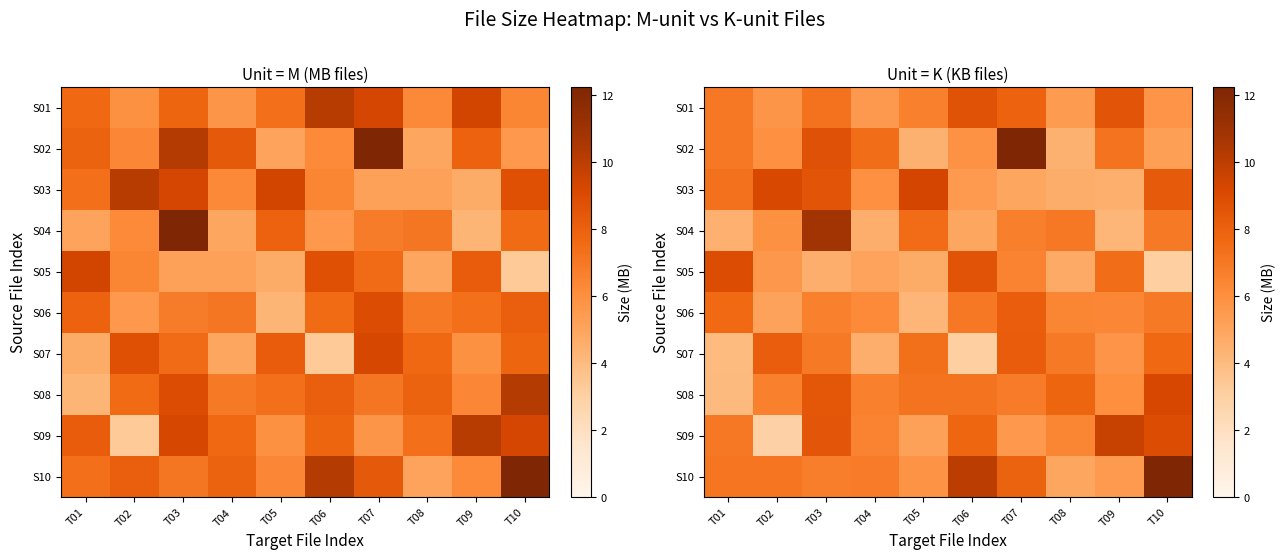

At which label does row_4 reach its minimum?

T10